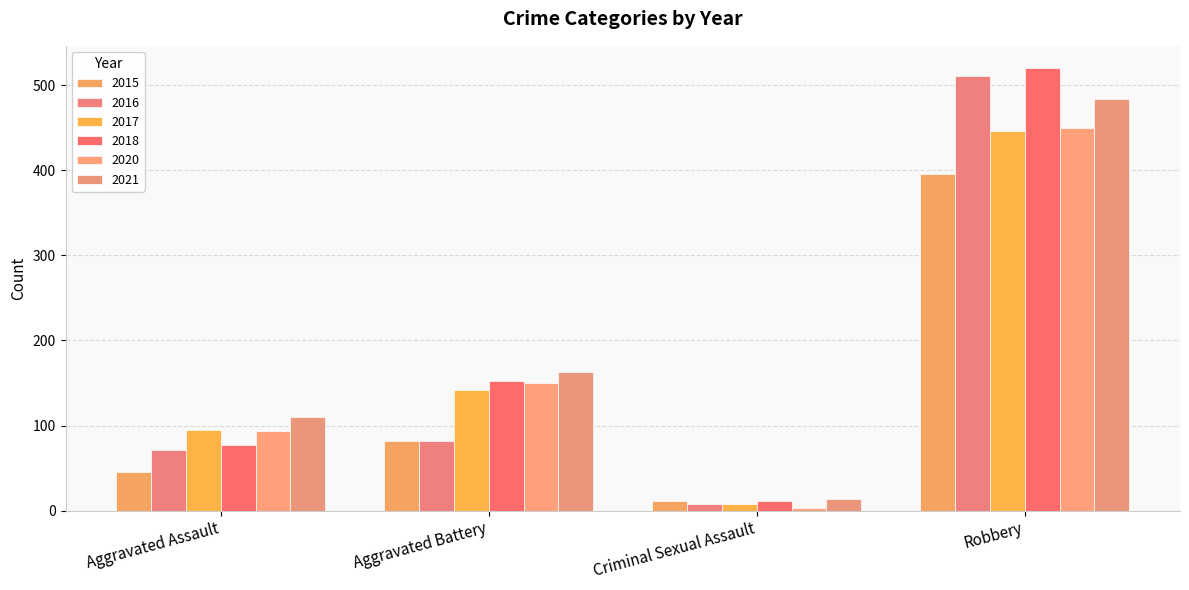

True or false: 2015 has a value of 621 at Robbery.

False